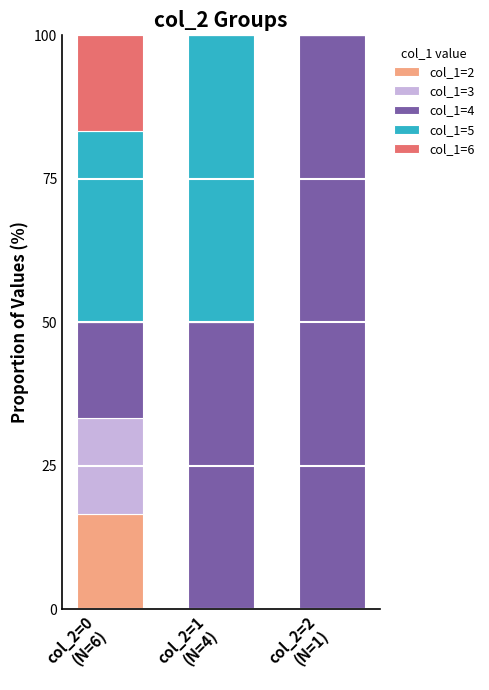

What is the total value across all series at col_2=1
(N=4)?

100.0